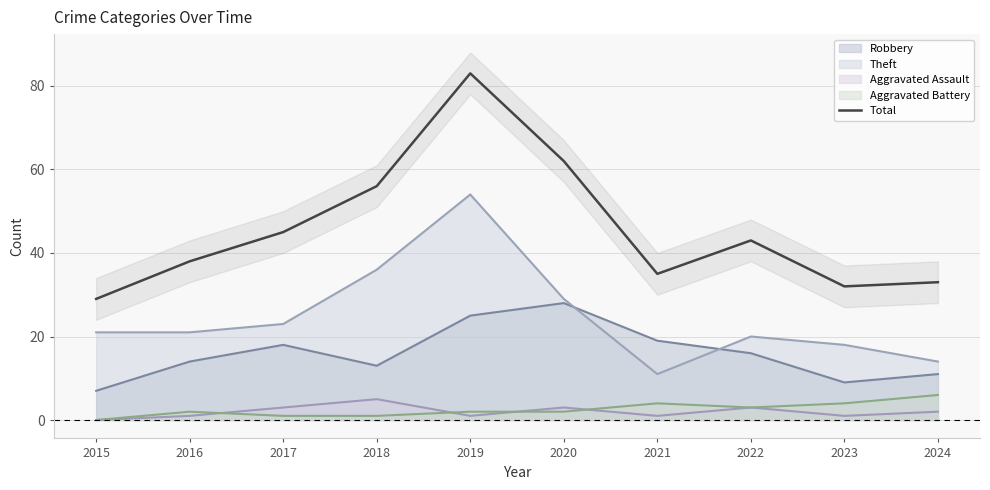

What is the value of the 9th point from the left?

32